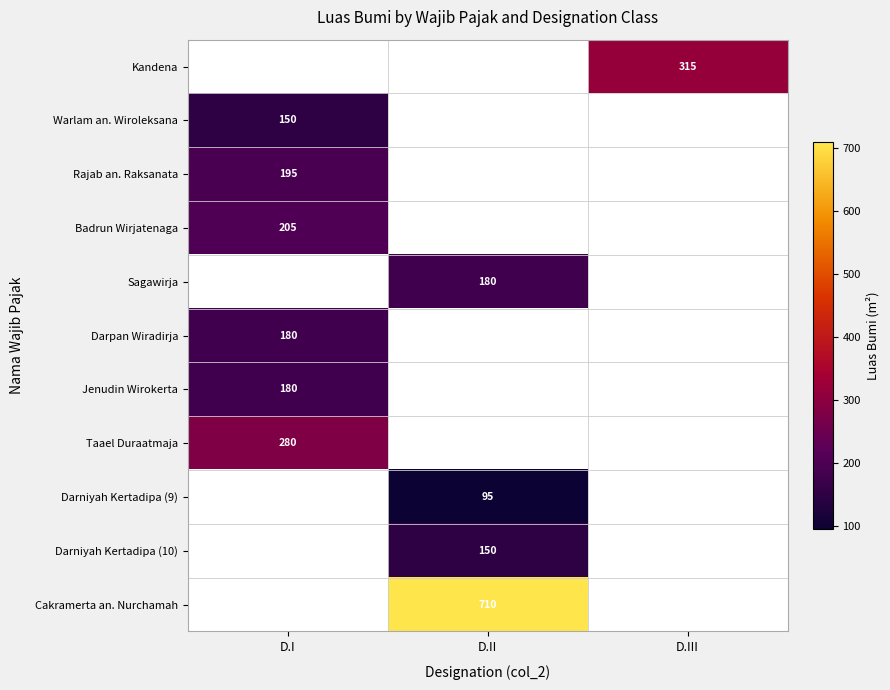

The value of Darniyah Kertadipa (9) at D.II is 95. True or false?

True